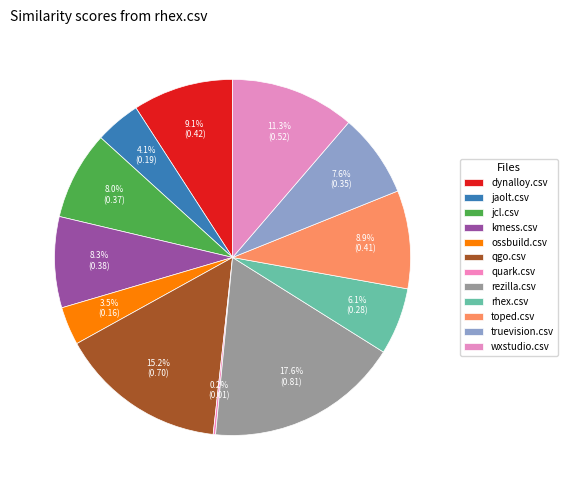

Rank the categories by value from lowest to highest.

quark.csv, ossbuild.csv, jaolt.csv, rhex.csv, truevision.csv, jcl.csv, kmess.csv, toped.csv, dynalloy.csv, wxstudio.csv, qgo.csv, rezilla.csv